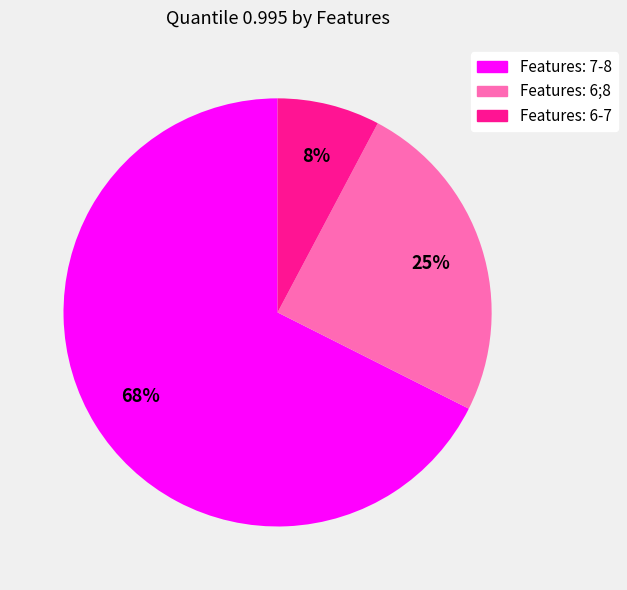

To the nearest percent, what is the combined percentage of Features: 7-8 and Features: 6;8?

92%